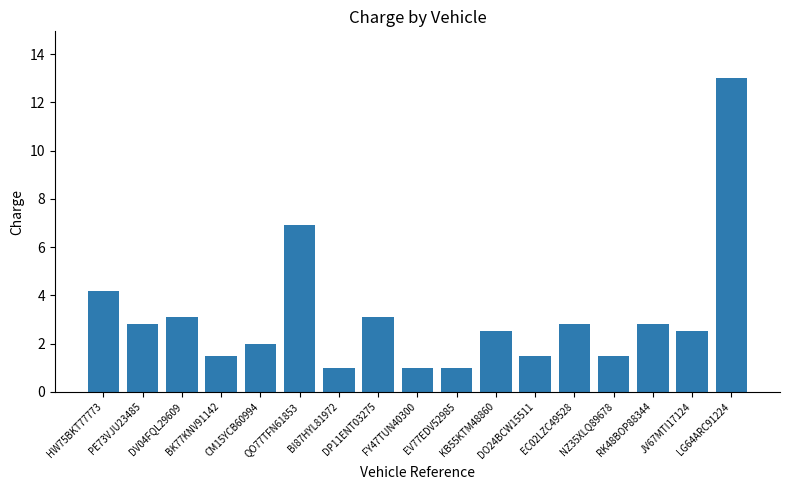

How many series are shown in this chart?

1